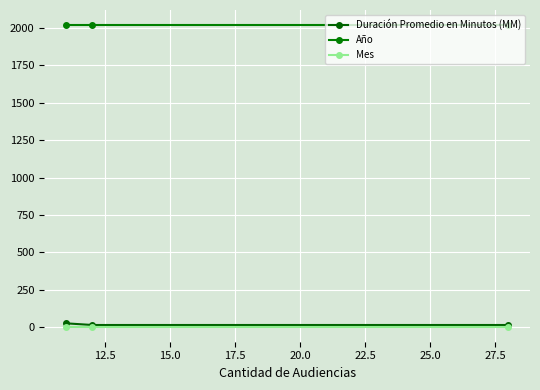

How many categories are shown in the chart?

3